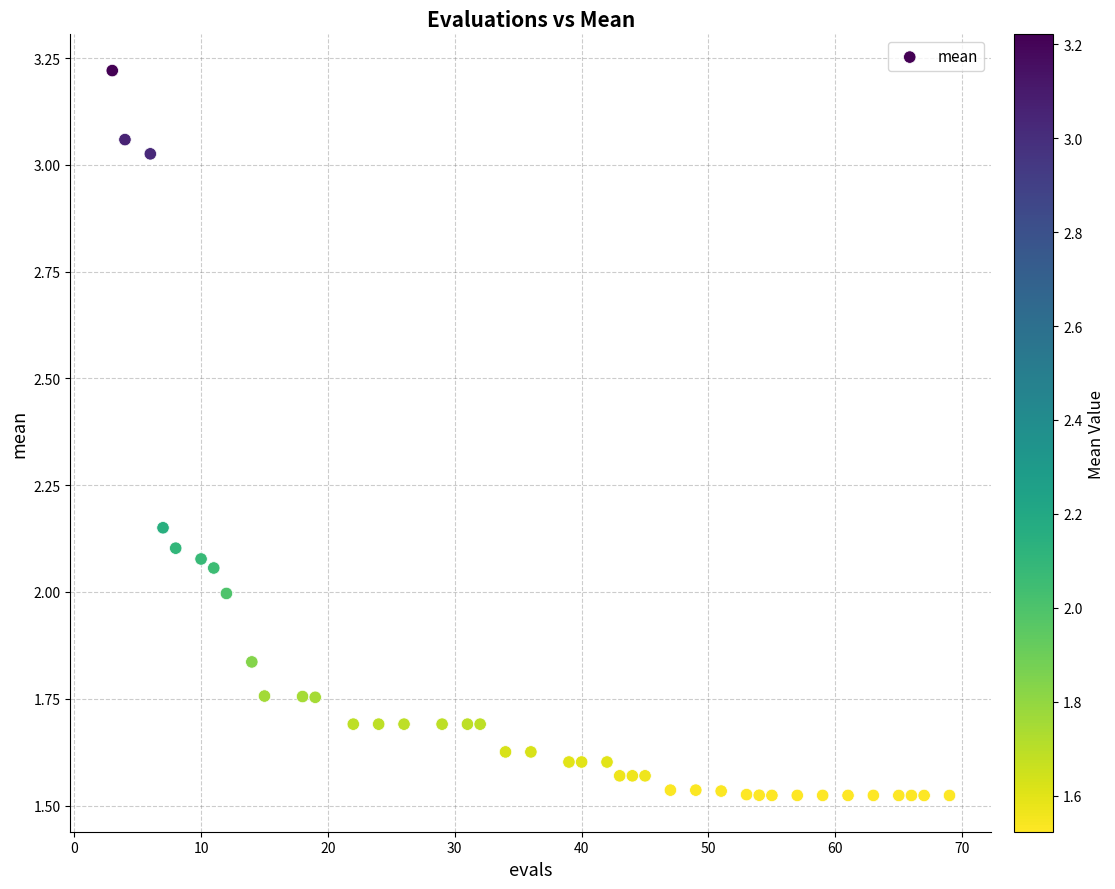

What is the range of X values (max minus min)?

66.0